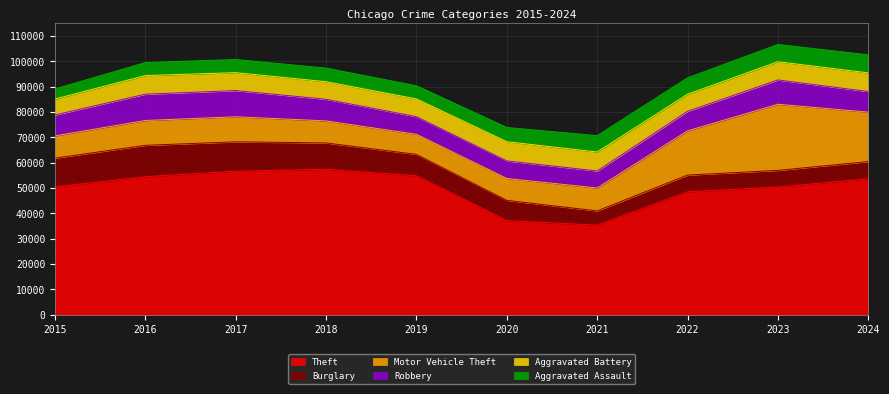

At which label is Motor Vehicle Theft closest to 17005?

2022